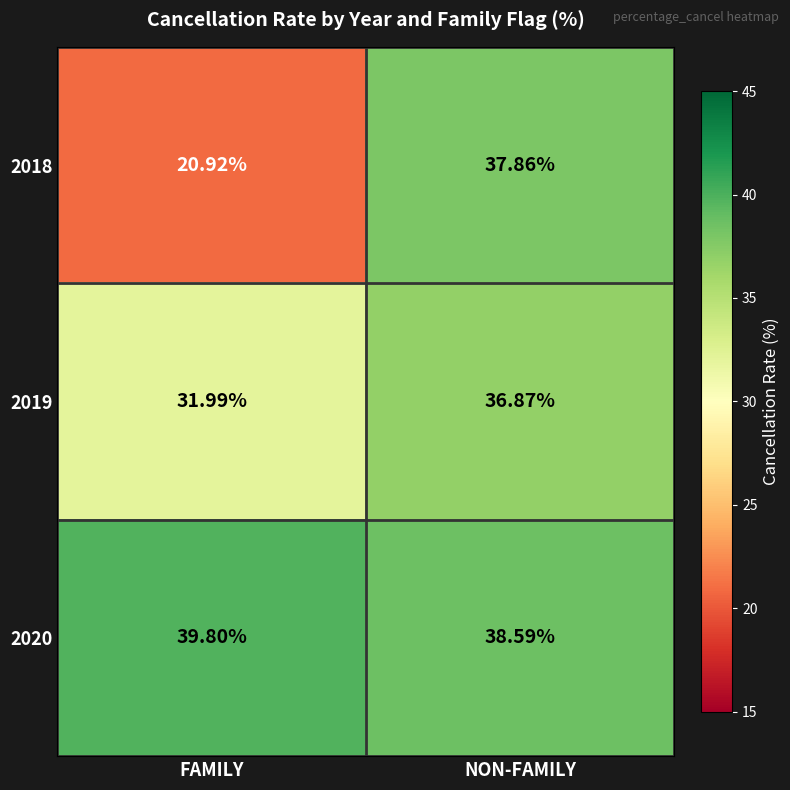

At which category is the sum across all series the highest?

NON-FAMILY